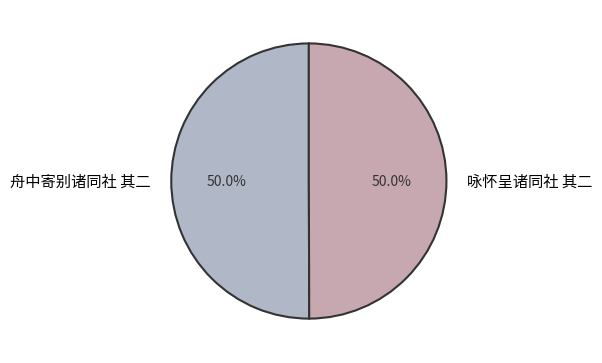

Count the number of slices in the pie.

2